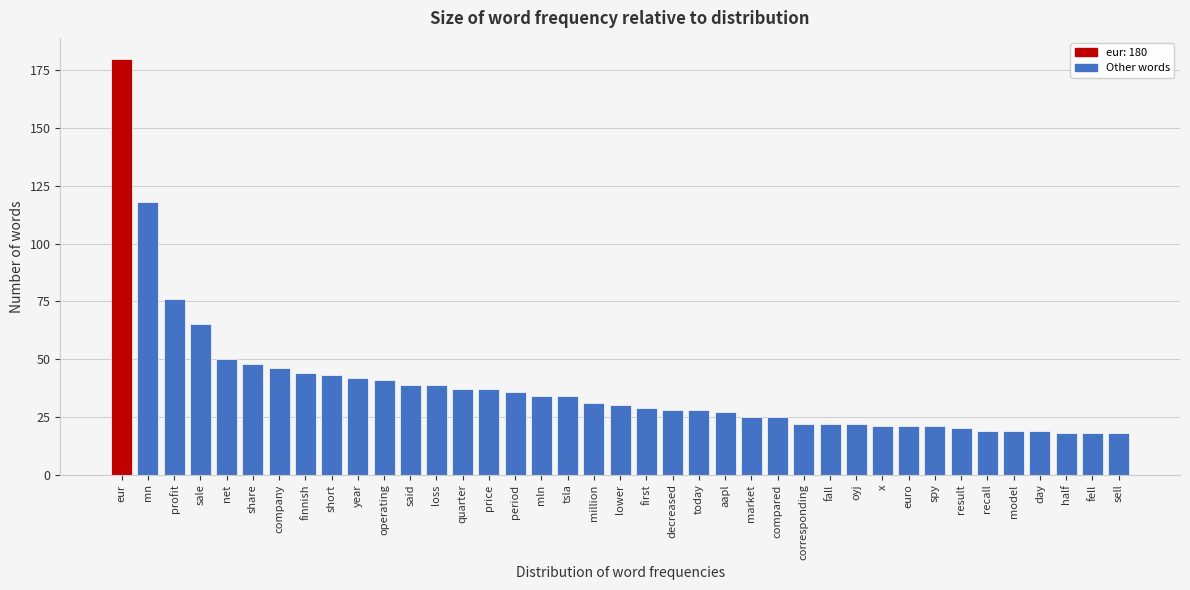

What position from the right is oyj?

11